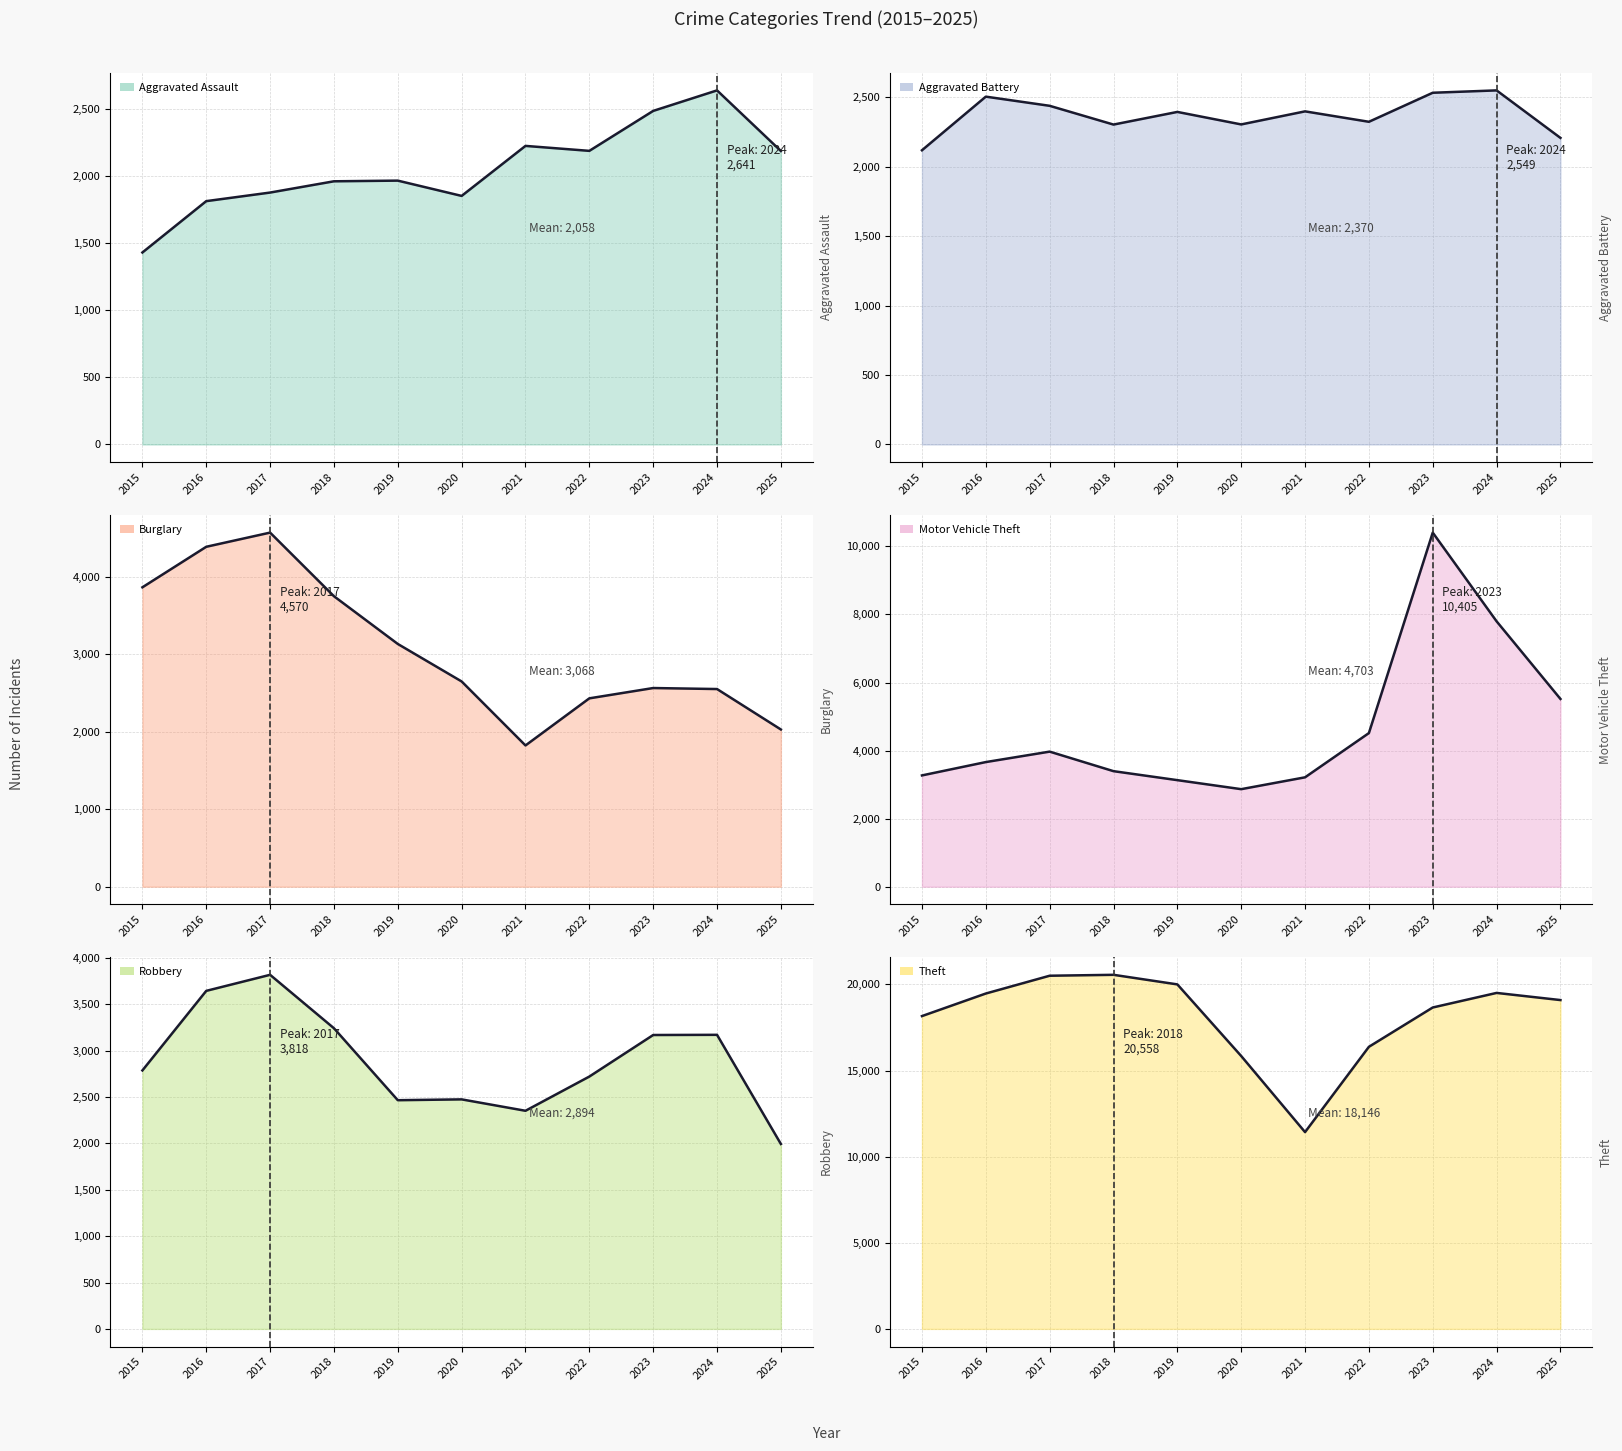

List the labels in order of Robbery value, largest first.

2017, 2016, 2018, 2024, 2023, 2015, 2022, 2020, 2019, 2021, 2025